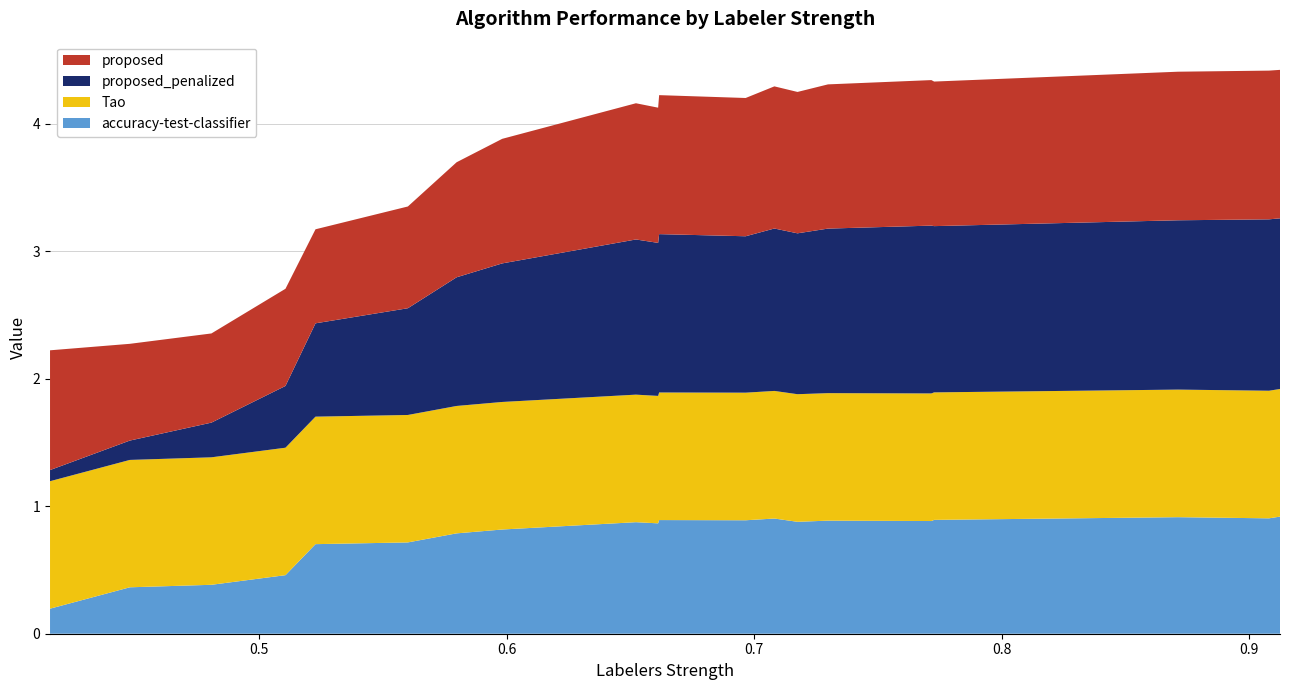

Reading left to right, transcribe all the data shown in this chart.

proposed: 0.4155557390967348=0.9	0.4477872862054366=0.8	0.4807479672069602=0.7	0.5106639193881491=0.8	0.5227891804227055=0.7	0.56009636506172=0.8	0.5797928042047139=0.9	0.5982008926023245=1.0	0.6522206812524934=1.1	0.6611934355709661=1.1	0.6615969412852023=1.1	0.6965421024291567=1.1	0.7081468727594479=1.1	0.7174852565662234=1.1	0.7297974867272254=1.1	0.7715625798103982=1.1	0.7726802996615769=1.1	0.8712010886900041=1.2	0.9079368912144808=1.2	0.9123851755836933=1.2
proposed_penalized: 0.4155557390967348=0.1	0.4477872862054366=0.2	0.4807479672069602=0.3	0.5106639193881491=0.5	0.5227891804227055=0.7	0.56009636506172=0.8	0.5797928042047139=1.0	0.5982008926023245=1.1	0.6522206812524934=1.2	0.6611934355709661=1.2	0.6615969412852023=1.2	0.6965421024291567=1.2	0.7081468727594479=1.3	0.7174852565662234=1.3	0.7297974867272254=1.3	0.7715625798103982=1.3	0.7726802996615769=1.3	0.8712010886900041=1.3	0.9079368912144808=1.3	0.9123851755836933=1.3
Tao: 0.4155557390967348=1.0	0.4477872862054366=1.0	0.4807479672069602=1.0	0.5106639193881491=1.0	0.5227891804227055=1.0	0.56009636506172=1.0	0.5797928042047139=1.0	0.5982008926023245=1.0	0.6522206812524934=1.0	0.6611934355709661=1.0	0.6615969412852023=1.0	0.6965421024291567=1.0	0.7081468727594479=1.0	0.7174852565662234=1.0	0.7297974867272254=1.0	0.7715625798103982=1.0	0.7726802996615769=1.0	0.8712010886900041=1.0	0.9079368912144808=1.0	0.9123851755836933=1.0
accuracy-test-classifier: 0.4155557390967348=0.2	0.4477872862054366=0.4	0.4807479672069602=0.4	0.5106639193881491=0.5	0.5227891804227055=0.7	0.56009636506172=0.7	0.5797928042047139=0.8	0.5982008926023245=0.8	0.6522206812524934=0.9	0.6611934355709661=0.9	0.6615969412852023=0.9	0.6965421024291567=0.9	0.7081468727594479=0.9	0.7174852565662234=0.9	0.7297974867272254=0.9	0.7715625798103982=0.9	0.7726802996615769=0.9	0.8712010886900041=0.9	0.9079368912144808=0.9	0.9123851755836933=0.9